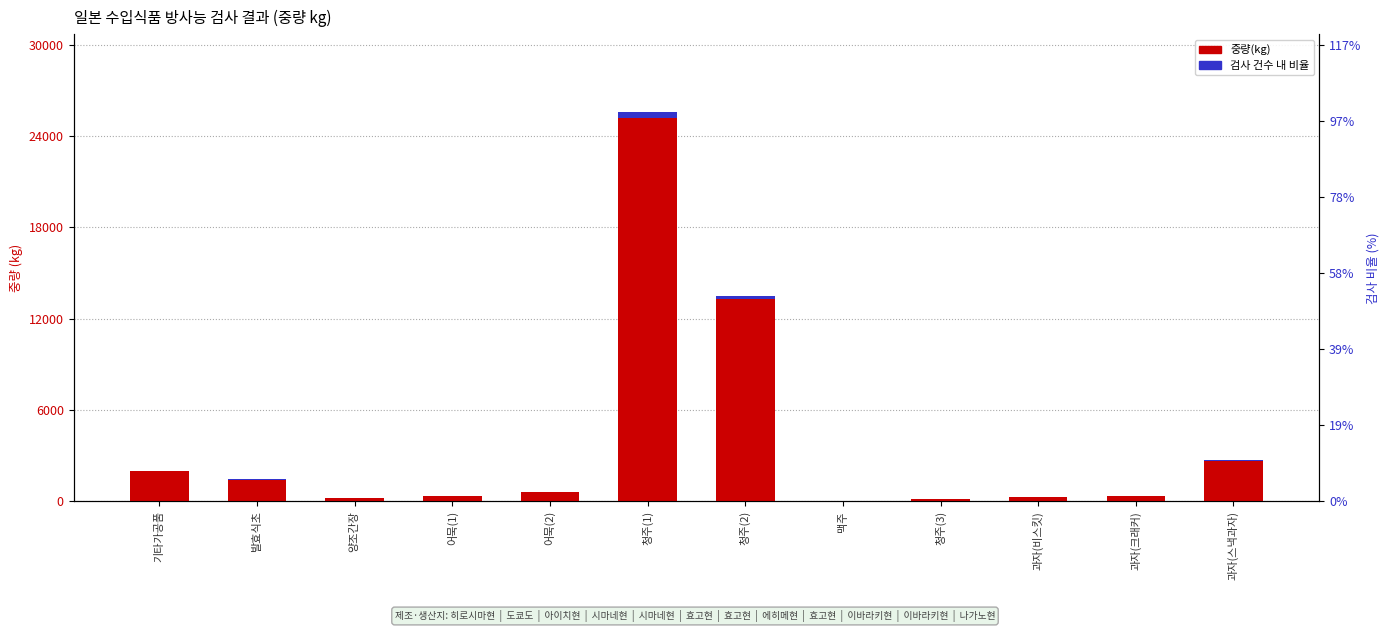

What is the lowest value of the 검사 건수 내 비율 series?

0.2